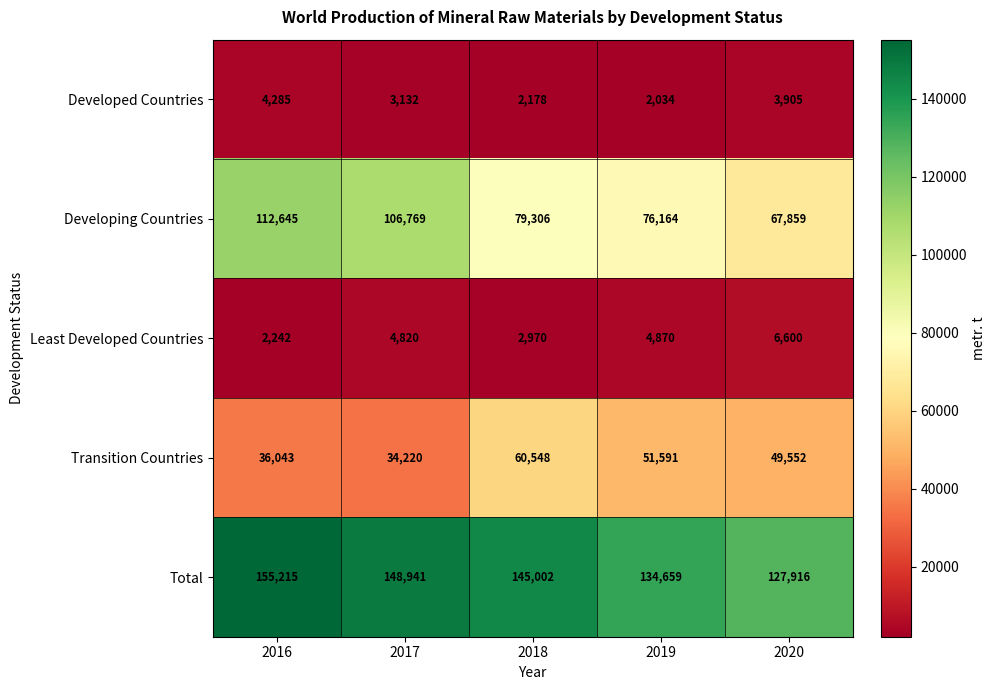

Rank the series at 2016 from highest to lowest value.

Total, Developing Countries, Transition Countries, Developed Countries, Least Developed Countries